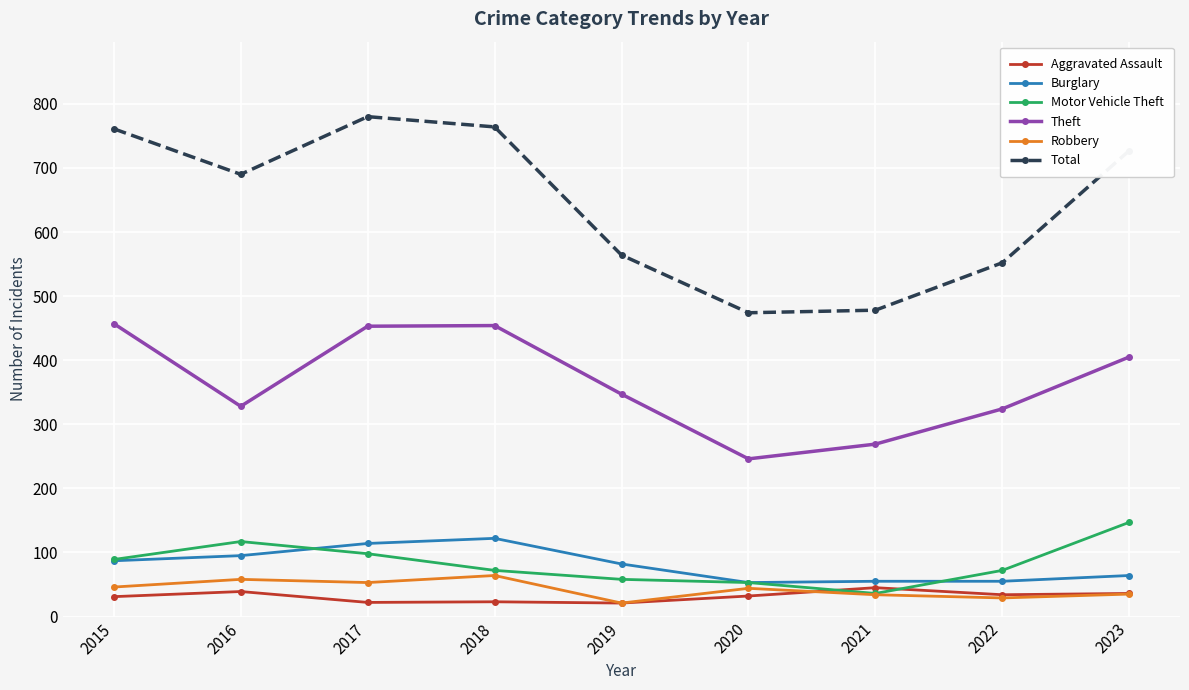

List the series in order of their peak value, lowest first.

Aggravated Assault, Robbery, Burglary, Motor Vehicle Theft, Theft, Total